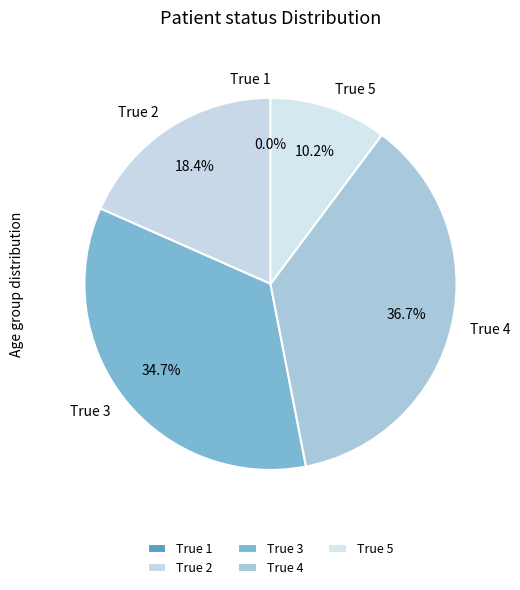

Rank the categories by value from lowest to highest.

True 1, True 5, True 2, True 3, True 4